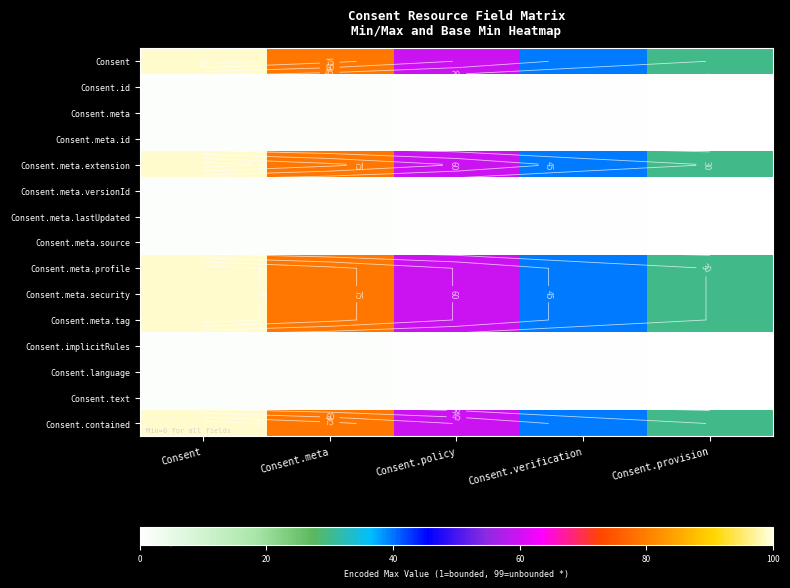

What is the total value across all series at Consent.provision?

180.9